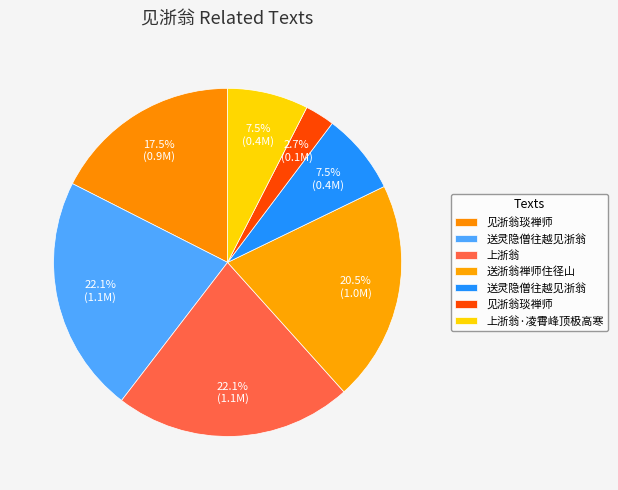

To the nearest percent, what is the average slice percentage?

14%